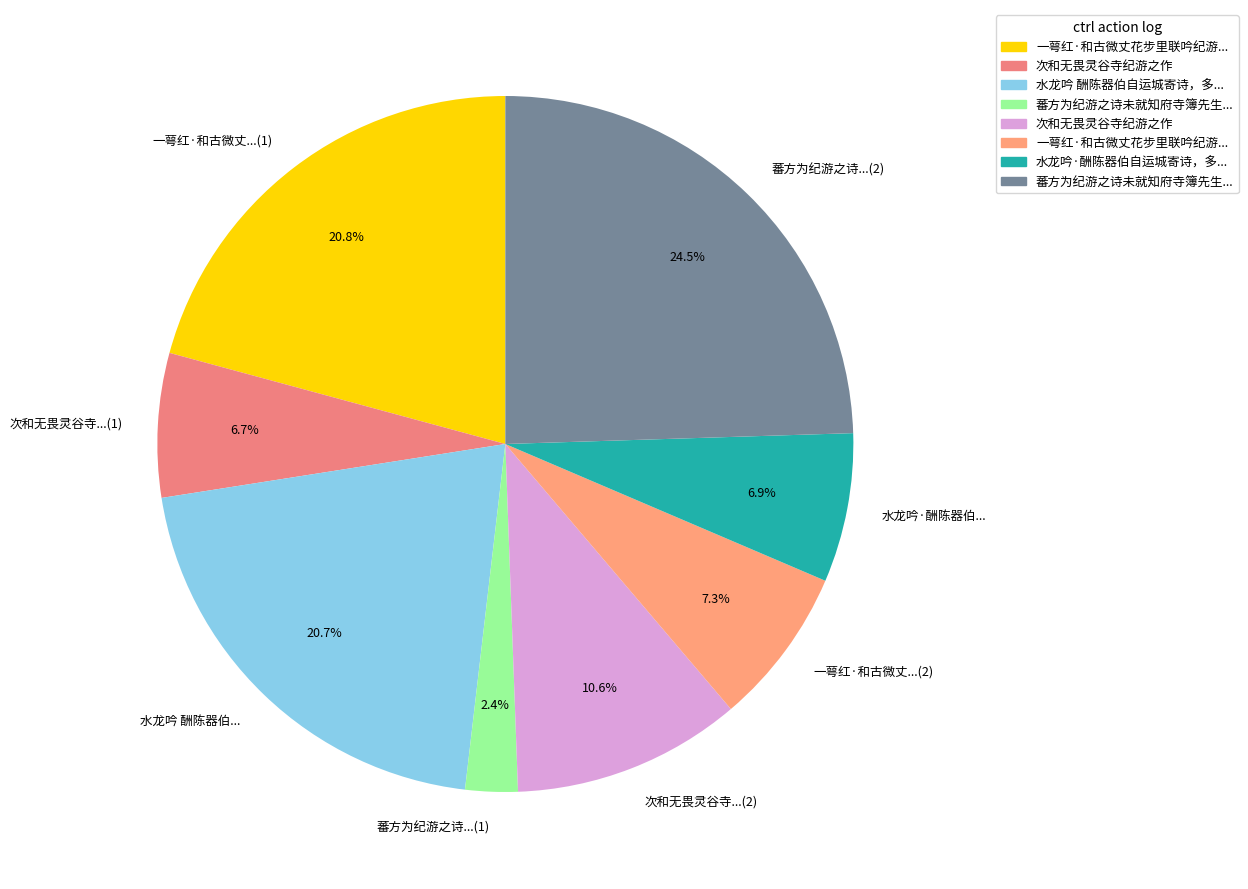

How many segments does this pie chart have?

8